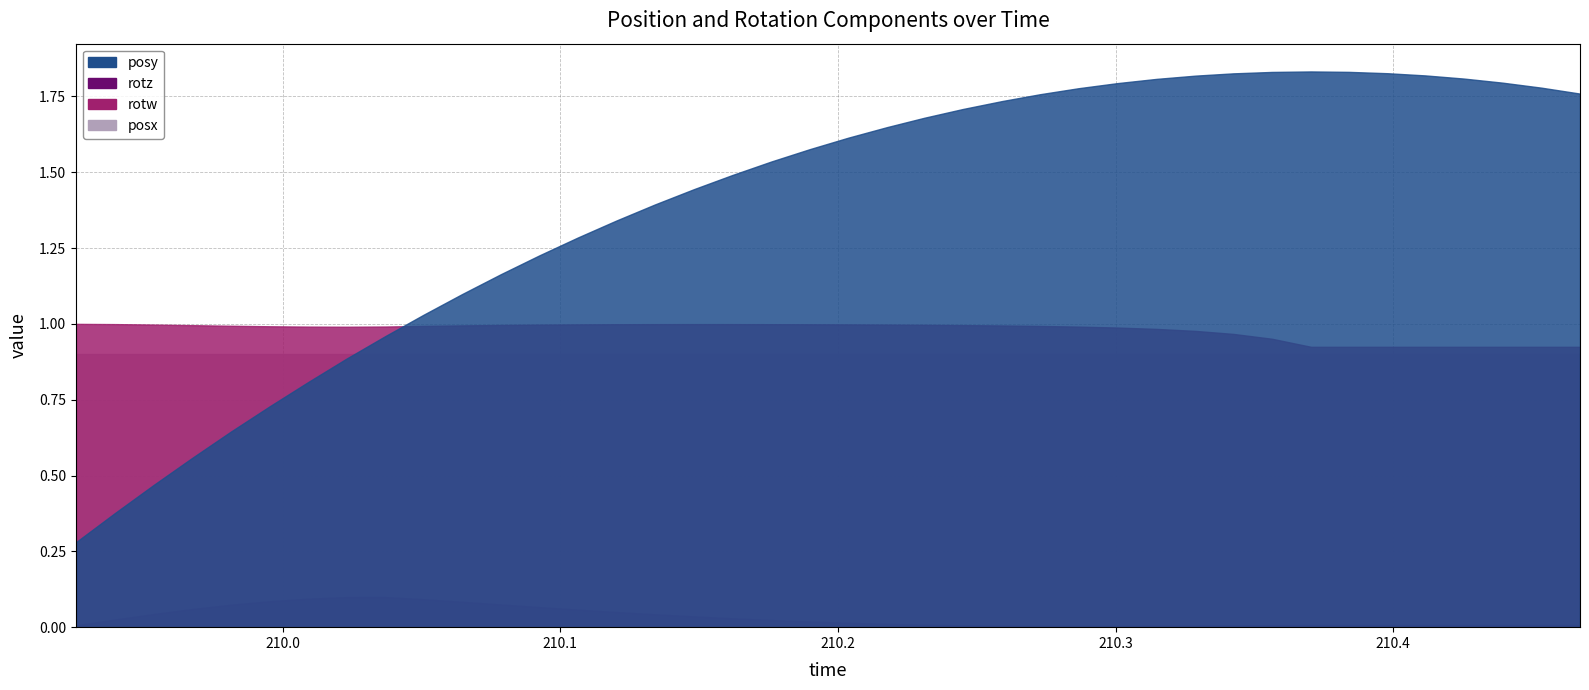

What is the sum of the rotw values at 210.2728 and 210.3148?

2.0